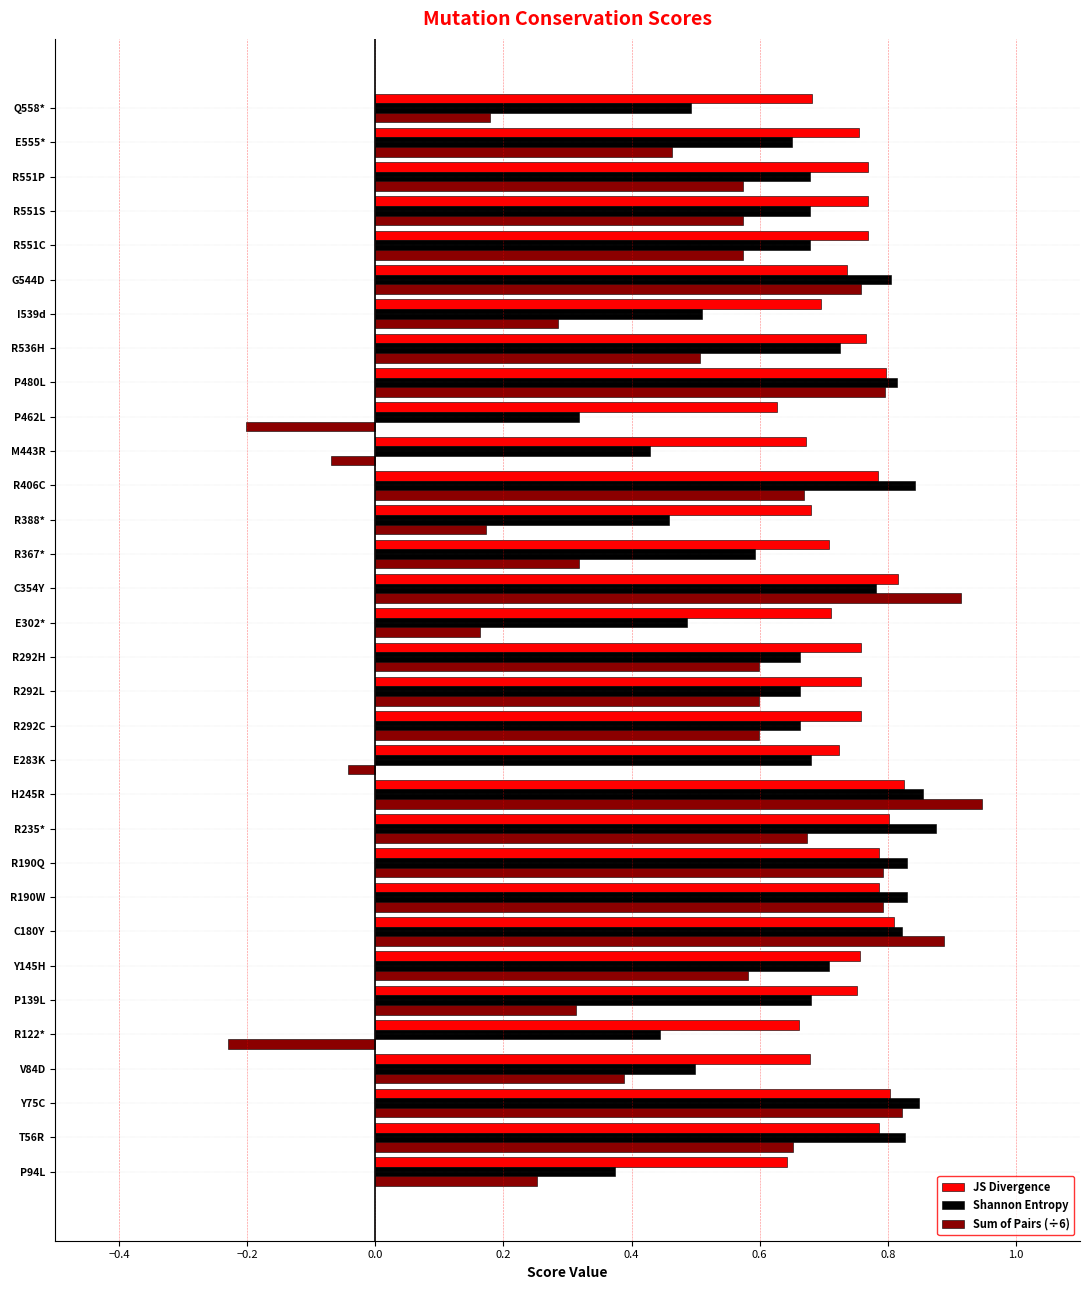

Rank the series by their average value, from lowest to highest.

Sum of Pairs (÷6), Shannon Entropy, JS Divergence